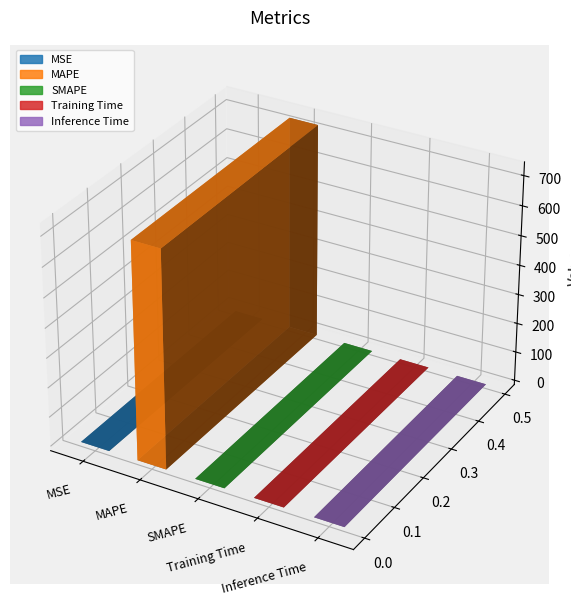

True or false: the data shows 0.0 at Inference Time.

True